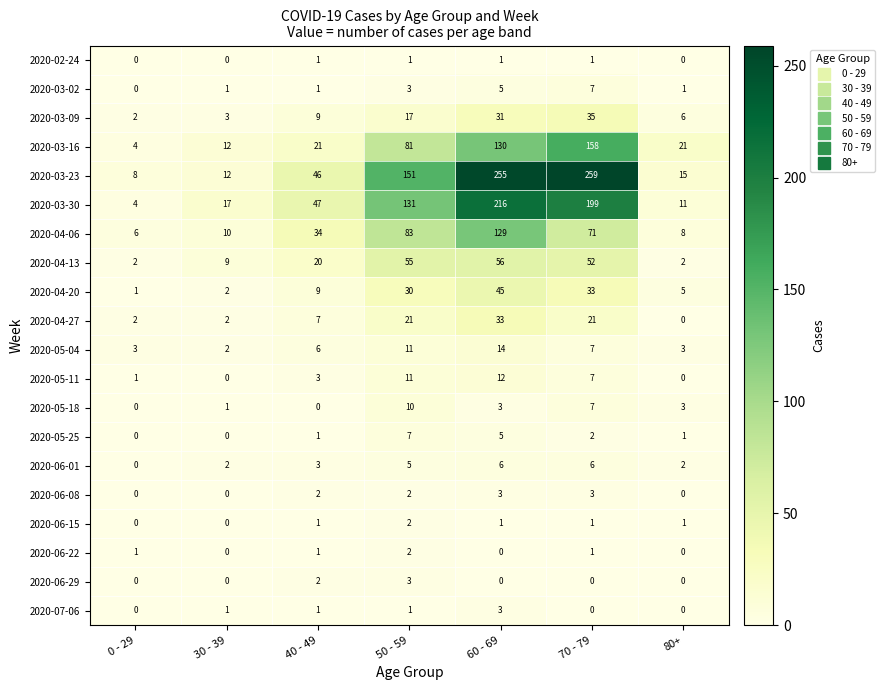

What is the sum of the 2020-03-23 values at 80+ and 50 - 59?

166